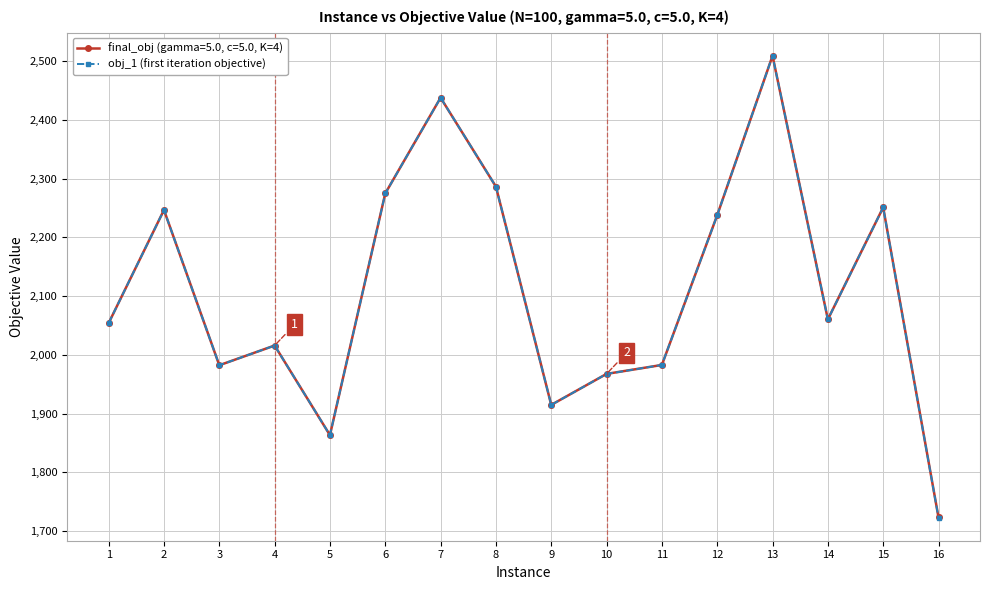

Which category has the highest value across all series?

13